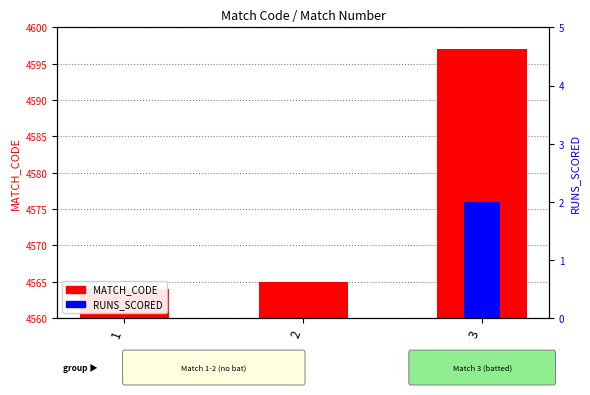

The value of RUNS_SCORED at 1 is 0. True or false?

True